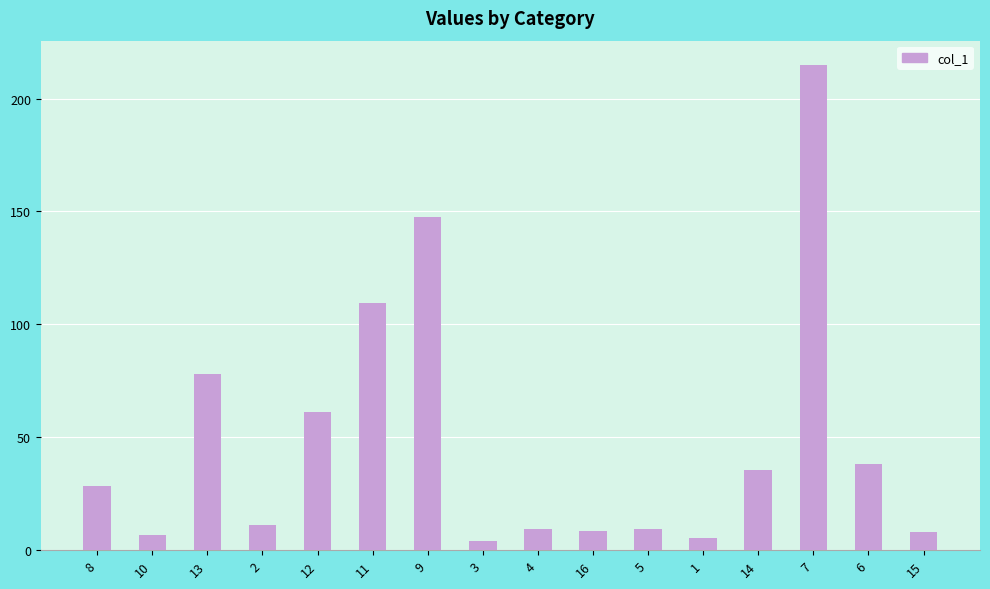

What is the minimum value shown in the chart?

4.2